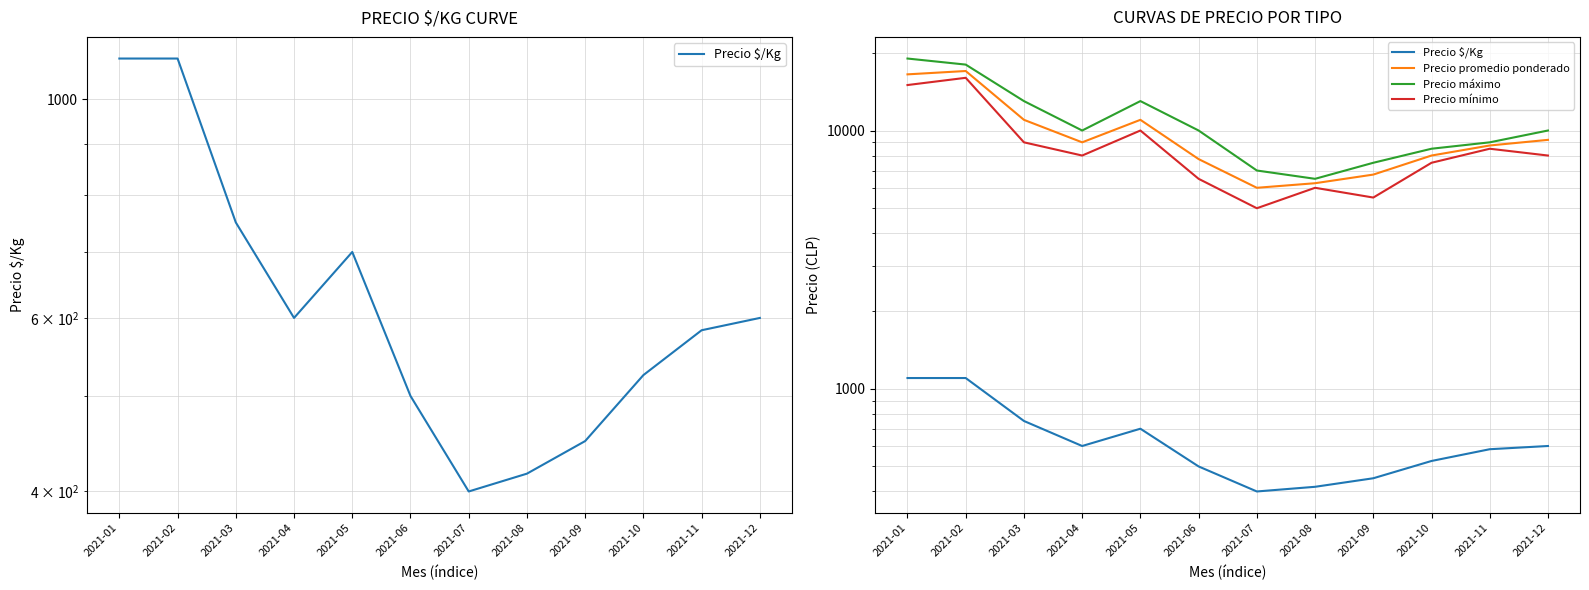

True or false: Precio mínimo and Precio máximo intersect in this chart.

False